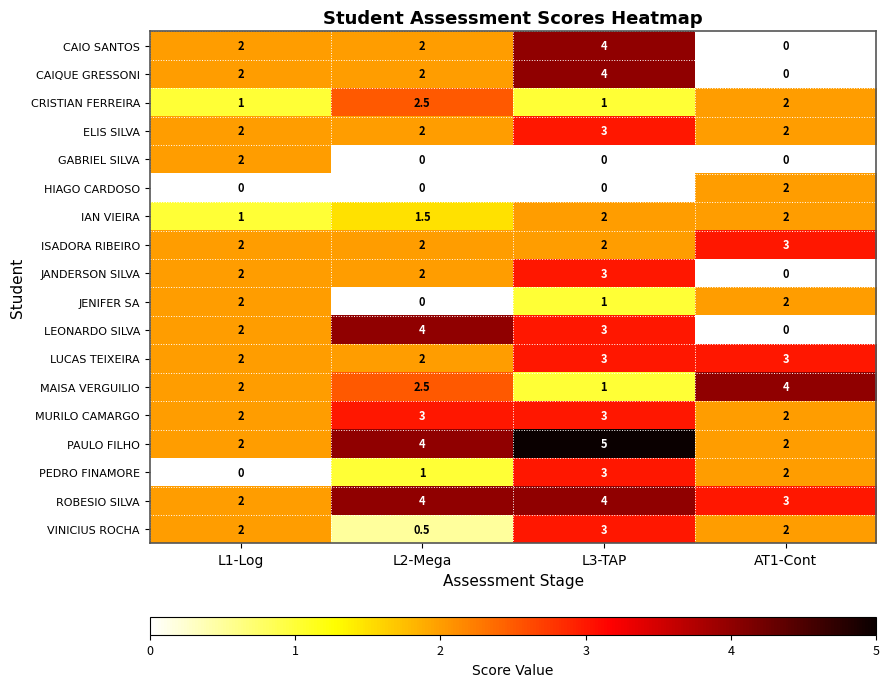

How many data points in ISADORA RIBEIRO are above 2?

1